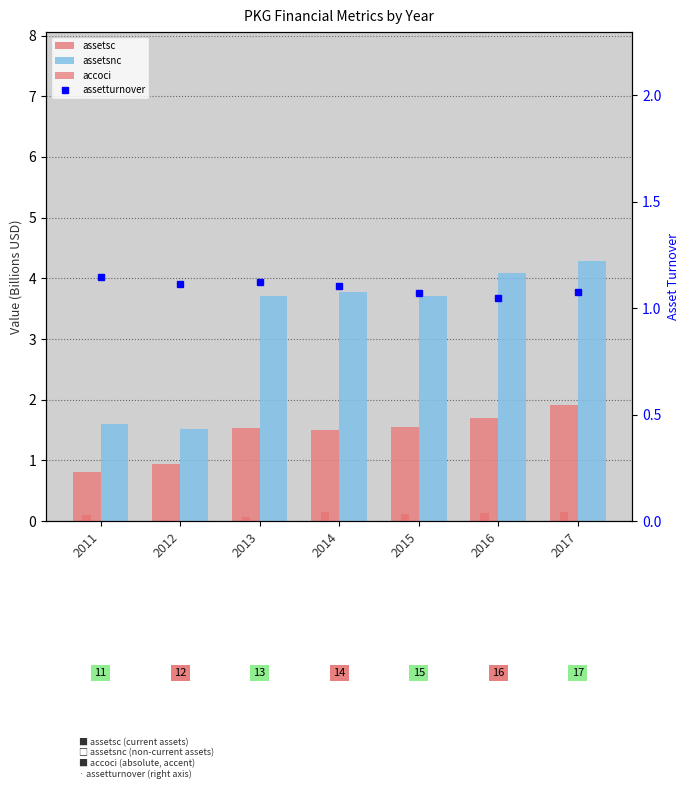

Which has a higher value, 2015 or 2011?

2015